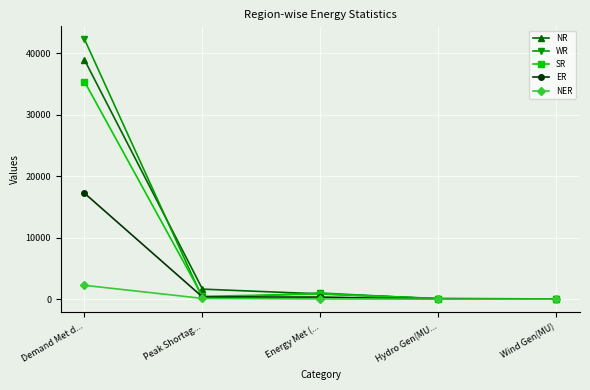

At which label does WR reach its peak?

Demand Met d...